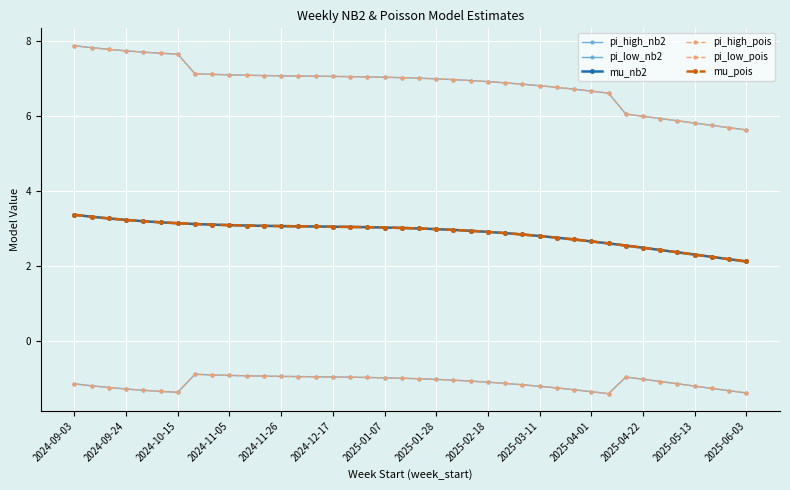

Which series has the largest total across all categories?

pi_high_nb2